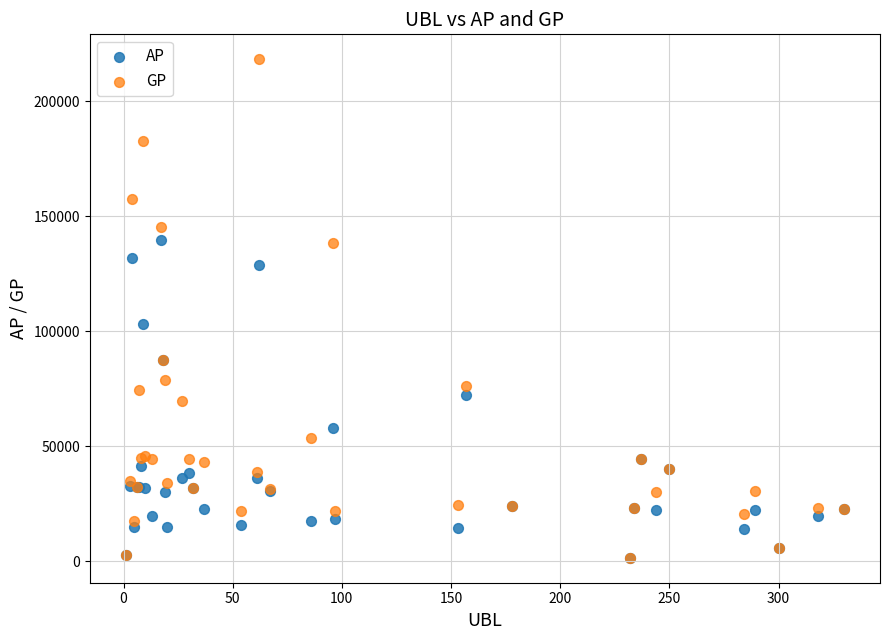

What are all the series names shown in the legend?

AP, GP